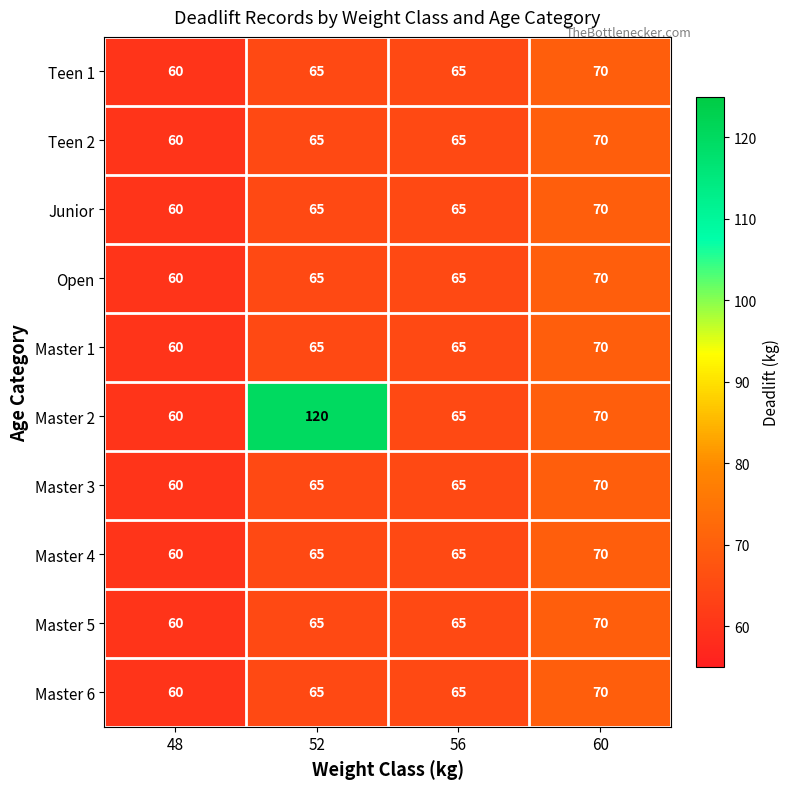

Count the Teen 2 values in the range 65 to 70.

3